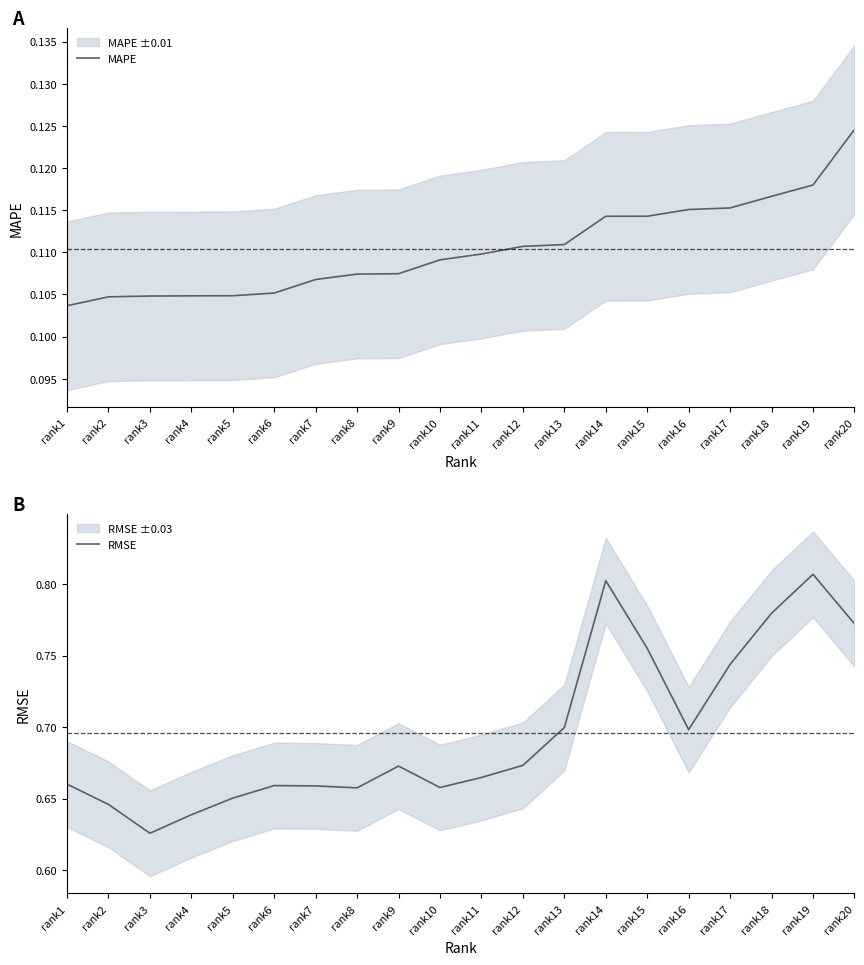

Which category has the highest value in the MAPE series?

rank20